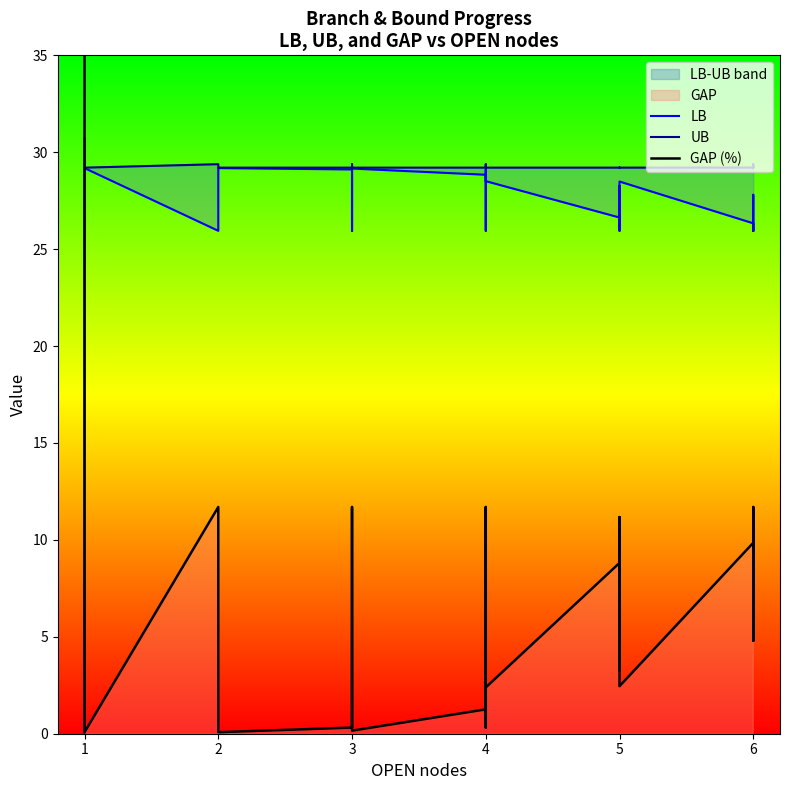

Reading left to right, list all the values displayed in this chart.

LB: 0.0	25.9	29.2	25.9	29.2	29.2	29.1	25.9	29.0	29.1	29.2	28.8	25.9	29.1	29.0	28.5	26.6	28.3	25.9	28.5	28.5	26.3	25.9	25.9	27.8	27.6	26.6	26.4	25.9
UB: 30.7	30.7	29.2	29.4	29.2	29.2	29.2	29.4	29.2	29.2	29.2	29.2	29.4	29.2	29.2	29.2	29.2	29.2	29.2	29.2	29.2	29.2	29.4	29.2	29.2	29.2	29.2	29.2	29.2
GAP (%): 100.0	15.5	0.1	11.7	0.1	0.1	0.3	11.7	0.6	0.2	0.2	1.3	11.7	0.3	0.6	2.4	8.8	3.3	11.2	2.6	2.5	9.8	11.7	11.2	4.8	5.6	8.8	9.8	11.2